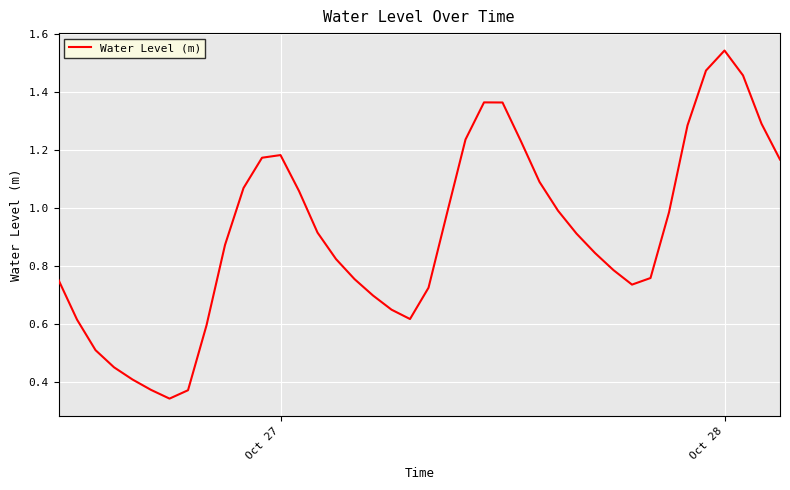

Is this an area chart (filled region under the line)?

No